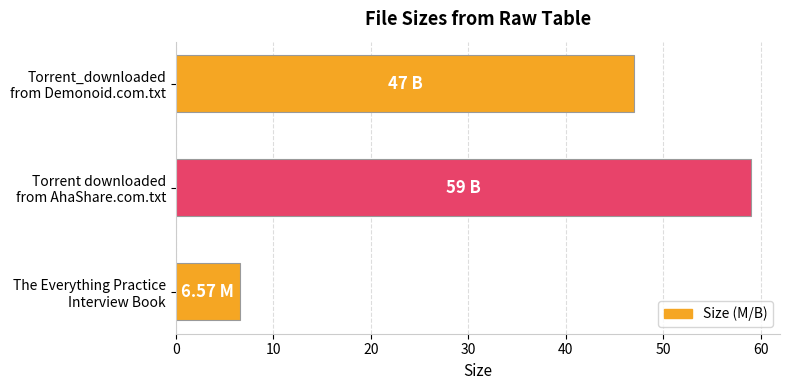

What is the average value?

37.5